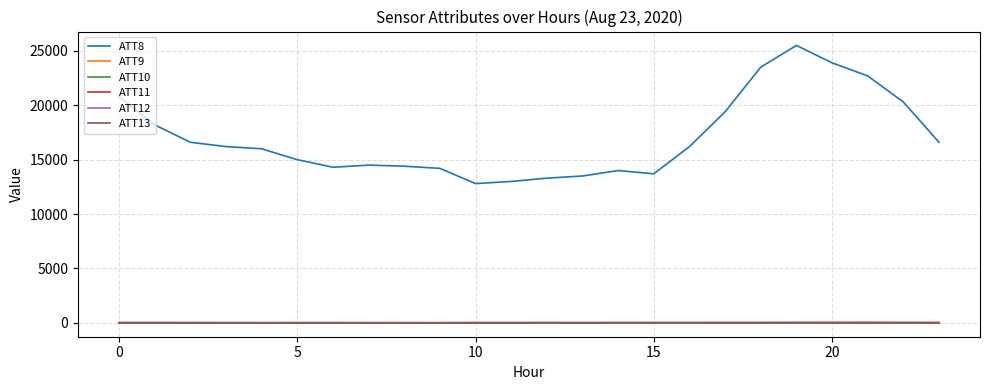

Which series has the widest spread of values?

ATT8